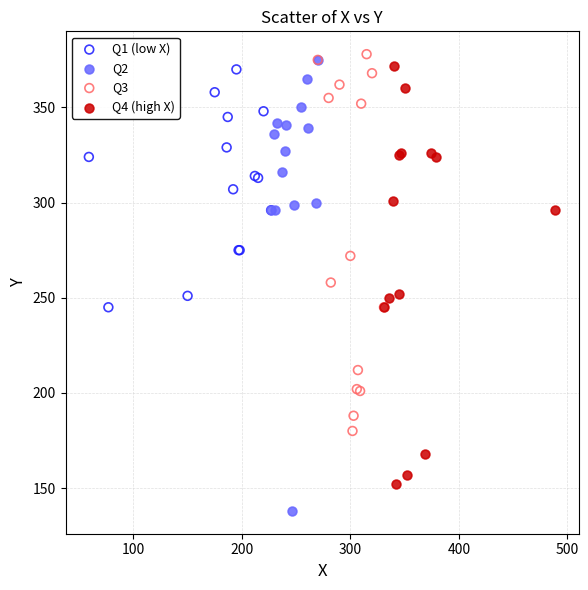

Which series has the largest Y range (max minus min)?

Q2